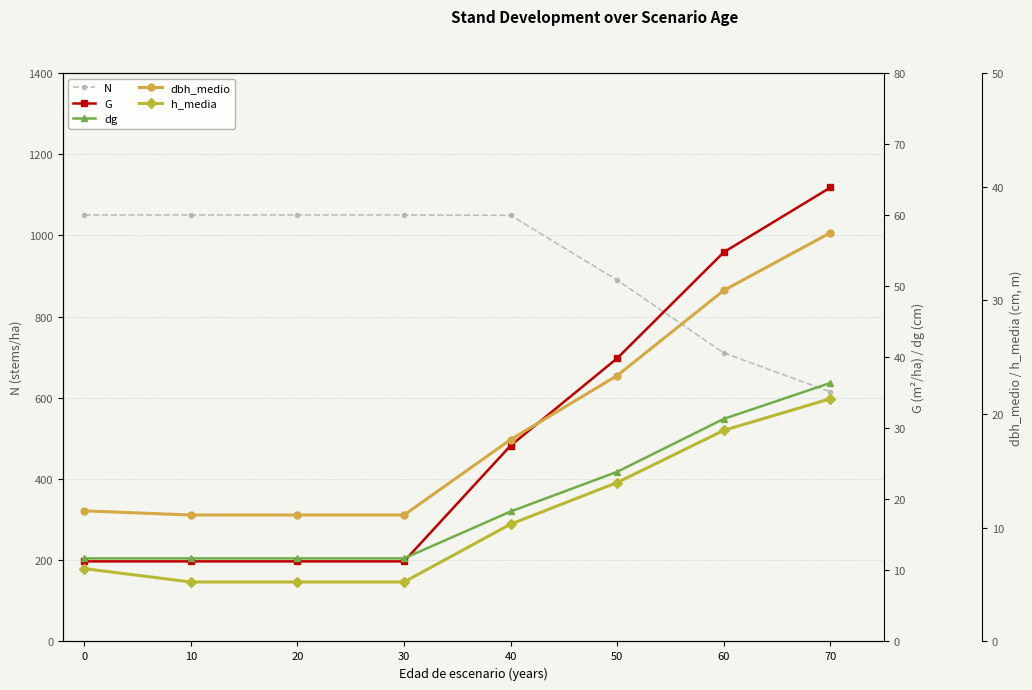

Does the chart have visible grid lines?

Yes